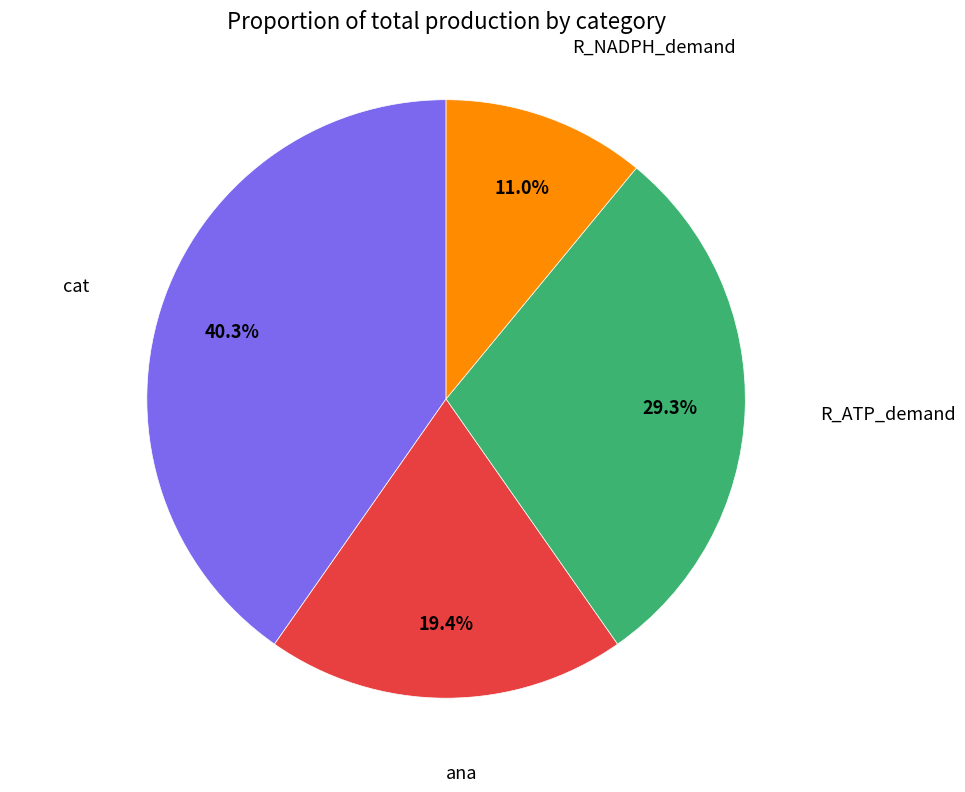

What is the ratio of the value at R_ATP_demand to the value at R_NADPH_demand?

2.7